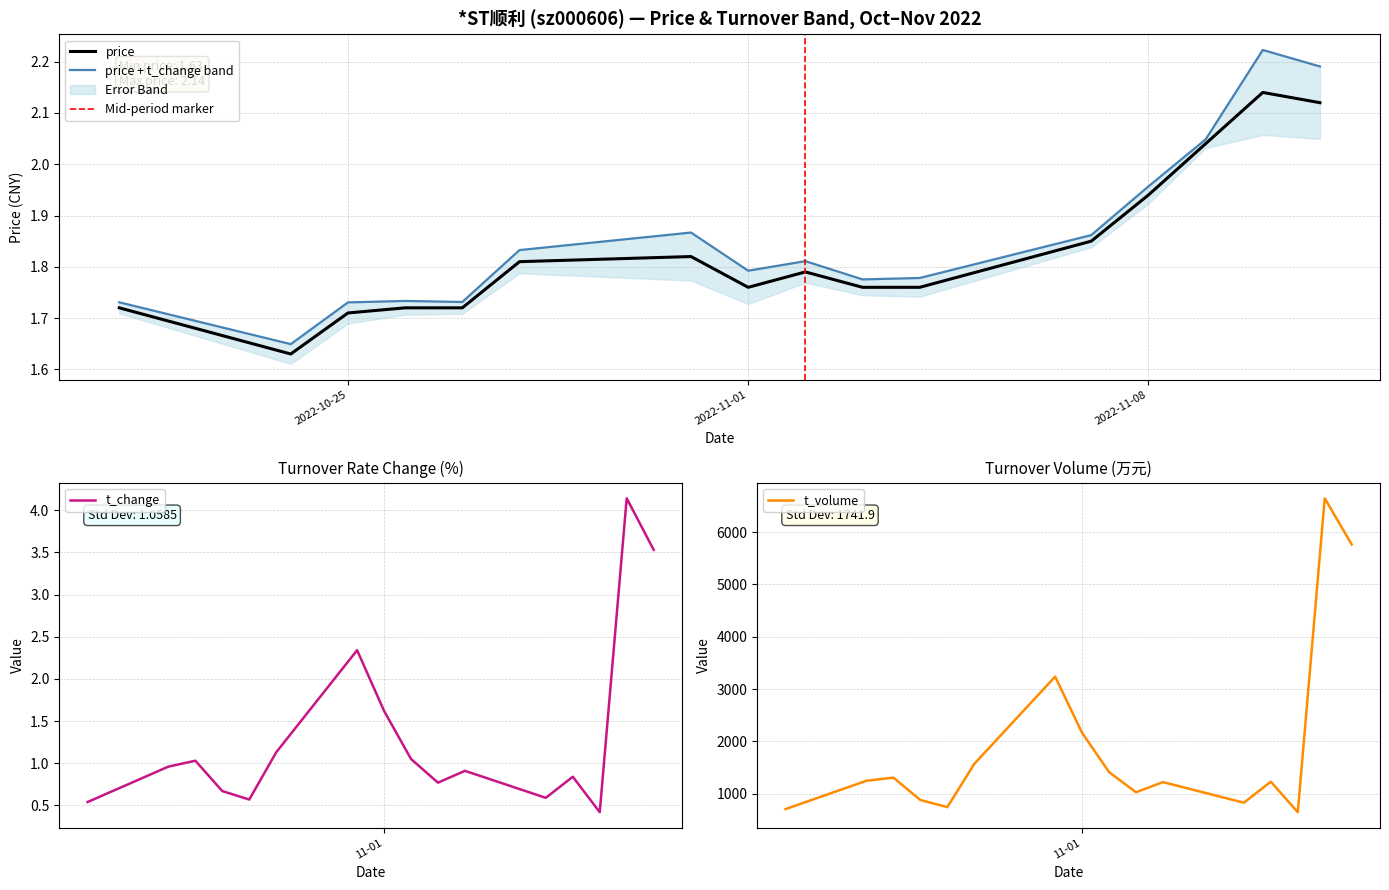

What position from the right is 2022-11-09?

3